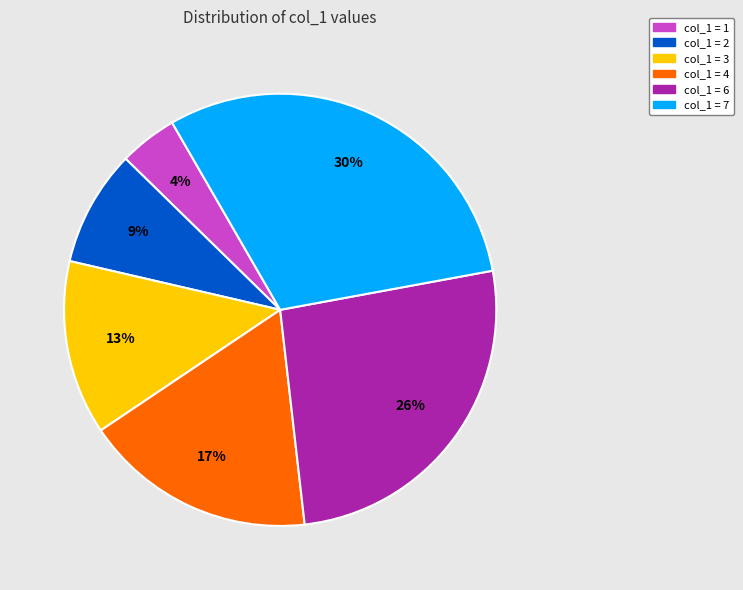

To the nearest percent, what is the difference between the largest and smallest slice percentages?

26%